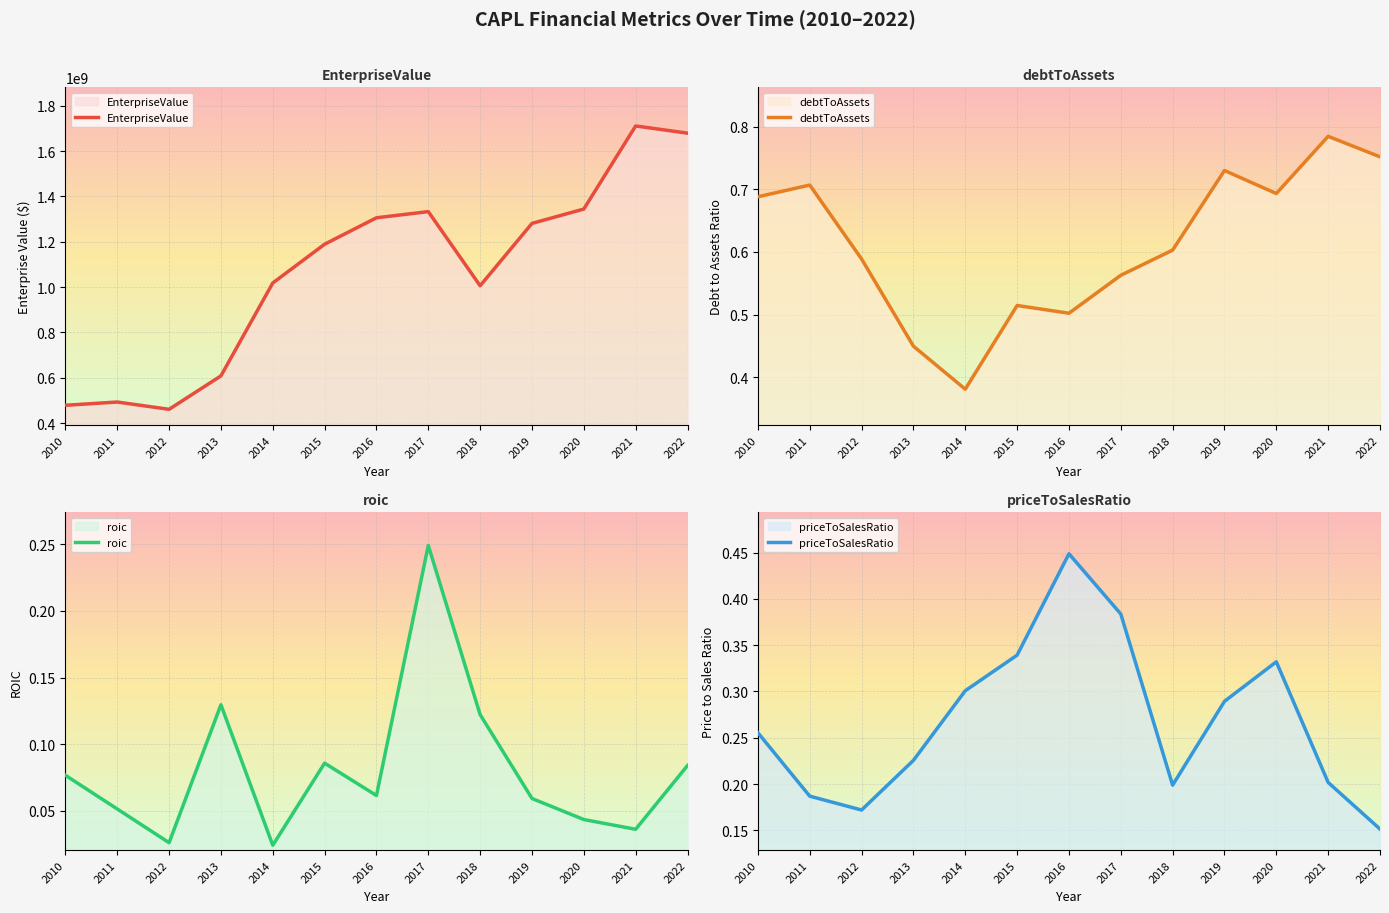

What is the difference between the maximum and minimum values in the priceToSalesRatio series?

0.3